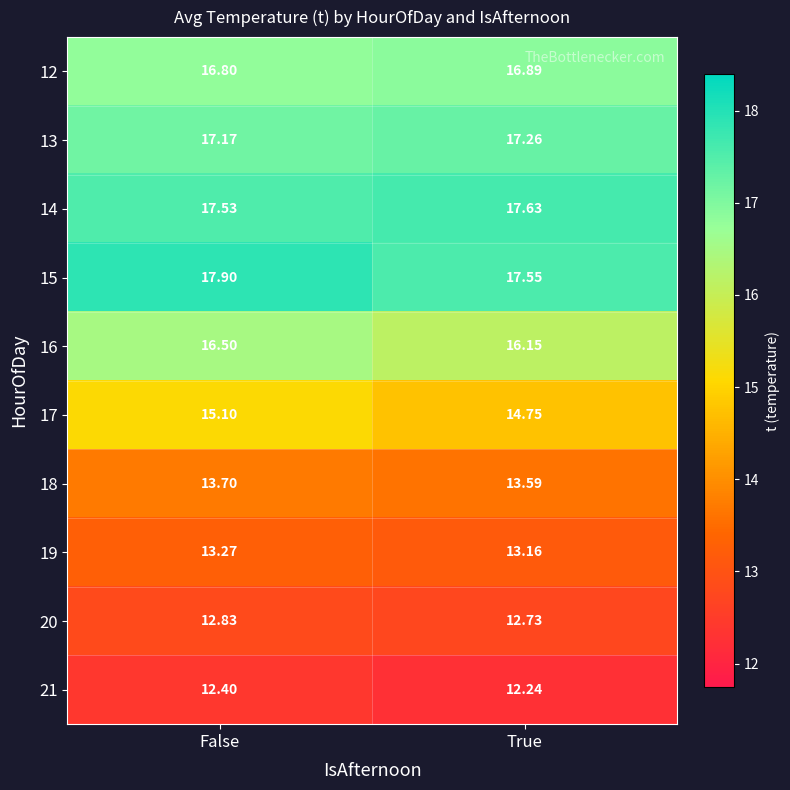

Which category has the lowest value in the 19 series?

True